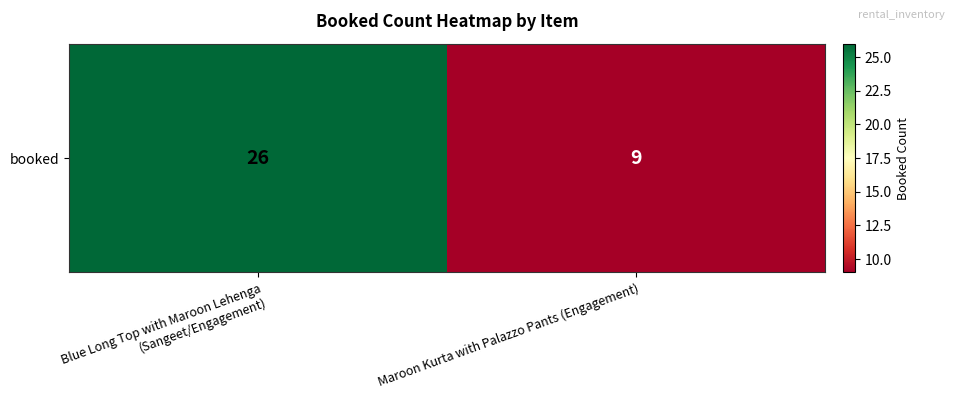

List the labels in order of value, largest first.

Blue Long Top with Maroon Lehenga (Sangeet/Engagement), Maroon Kurta with Palazzo Pants (Engagement)